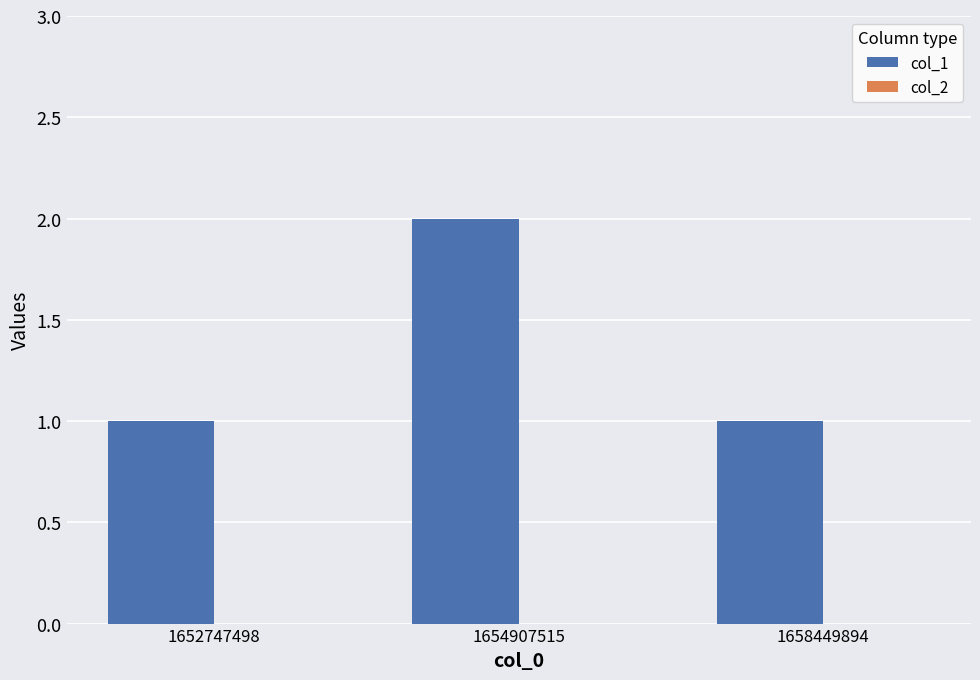

At which category does the chart reach its peak across all series?

1654907515